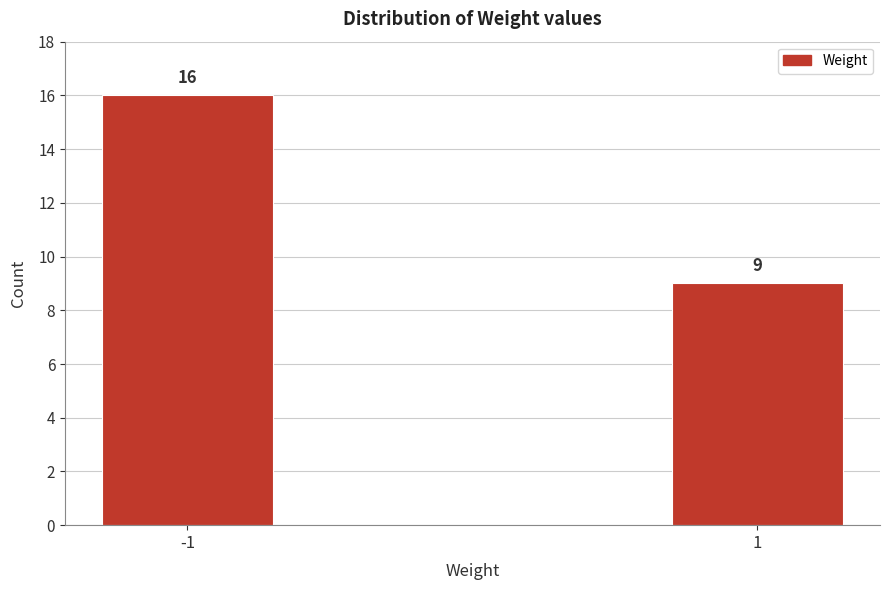

Reading left to right, extract all data points from this chart.

-1=16	1=9